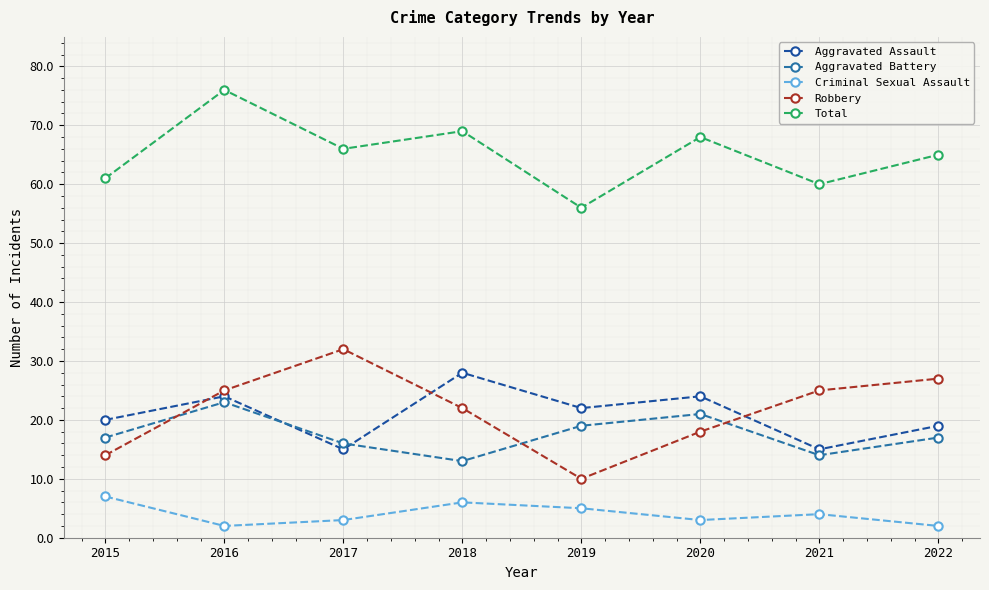

What is the difference between the maximum and minimum values in the Aggravated Assault series?

13